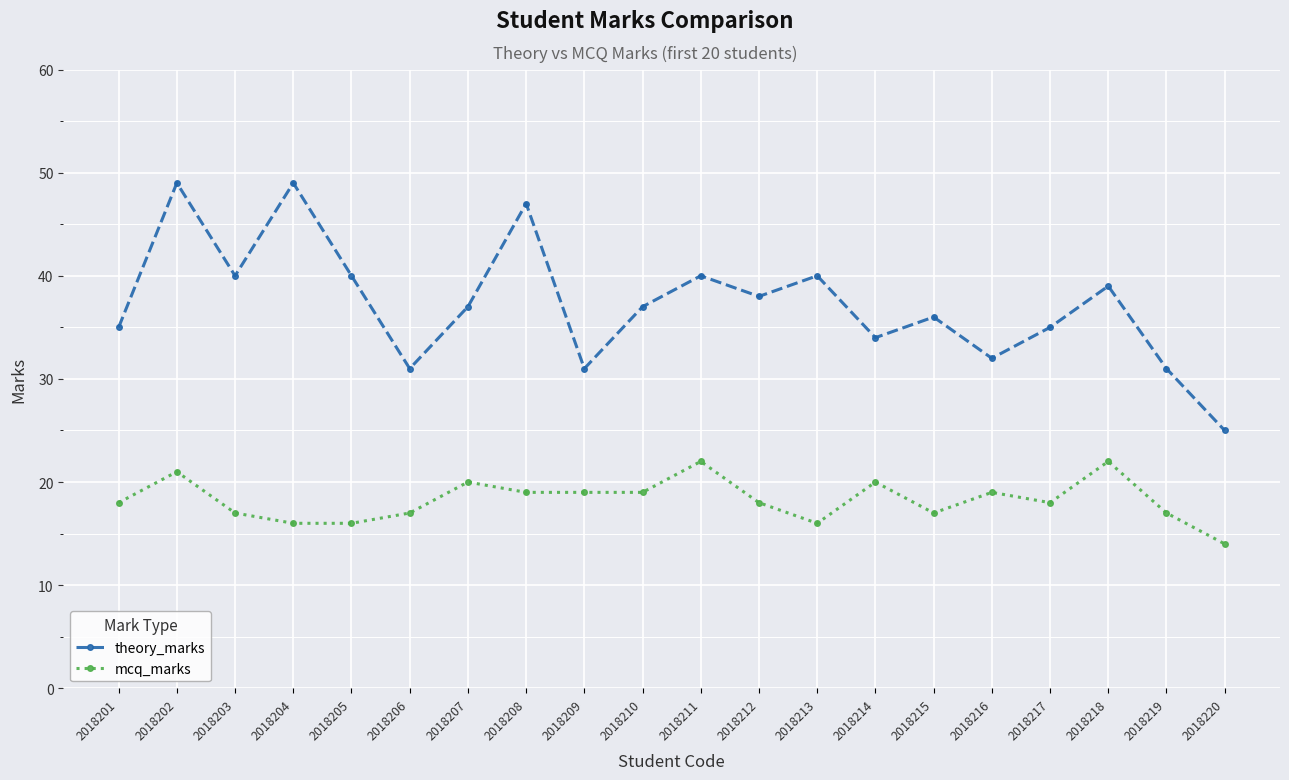

What is the value of the mcq_marks point at the 18th from the left?

22